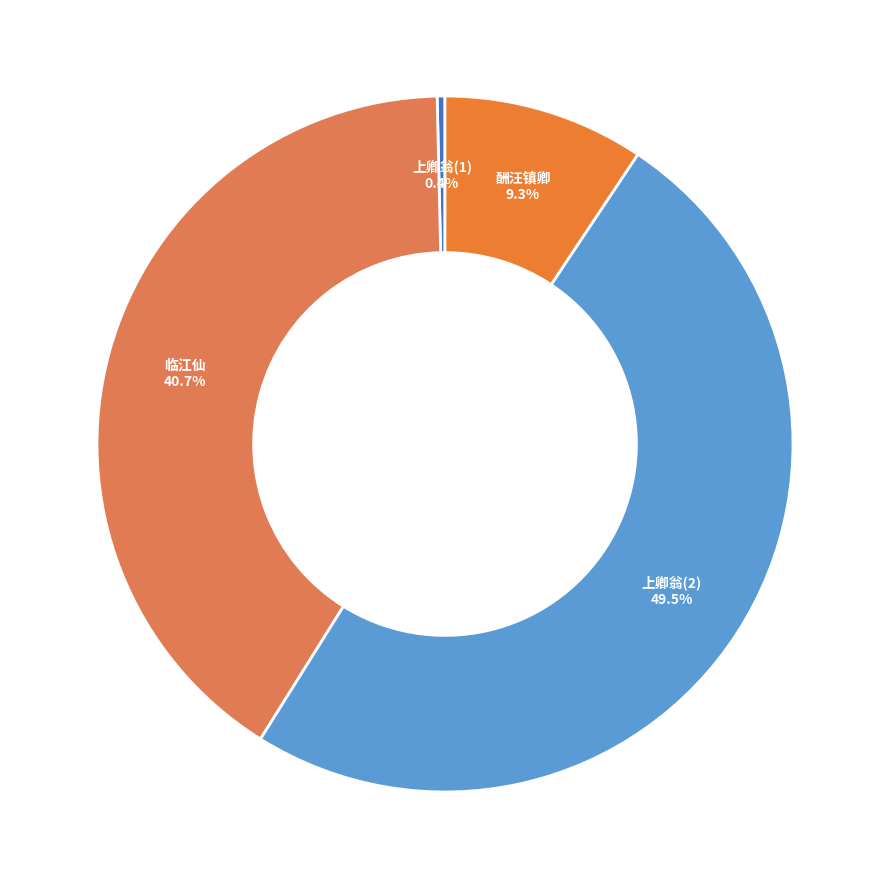

Between 酬汪镇卿 and 上卿翁(2), which is larger?

上卿翁(2)